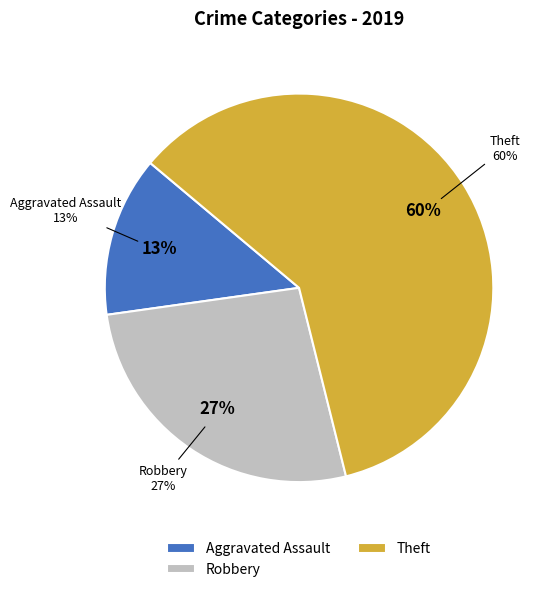

Combined, what portion of the pie is Robbery and Aggravated Assault?

40.0%